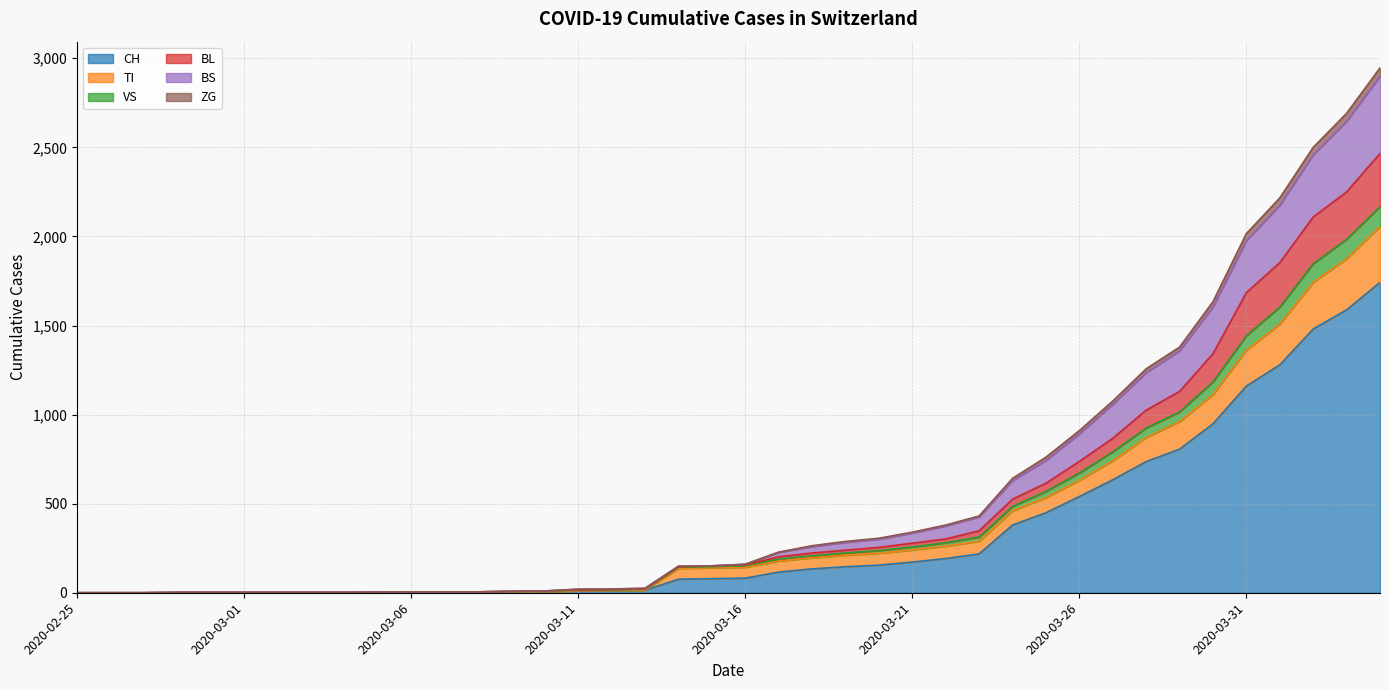

What position from the left is 2020-03-21?

26